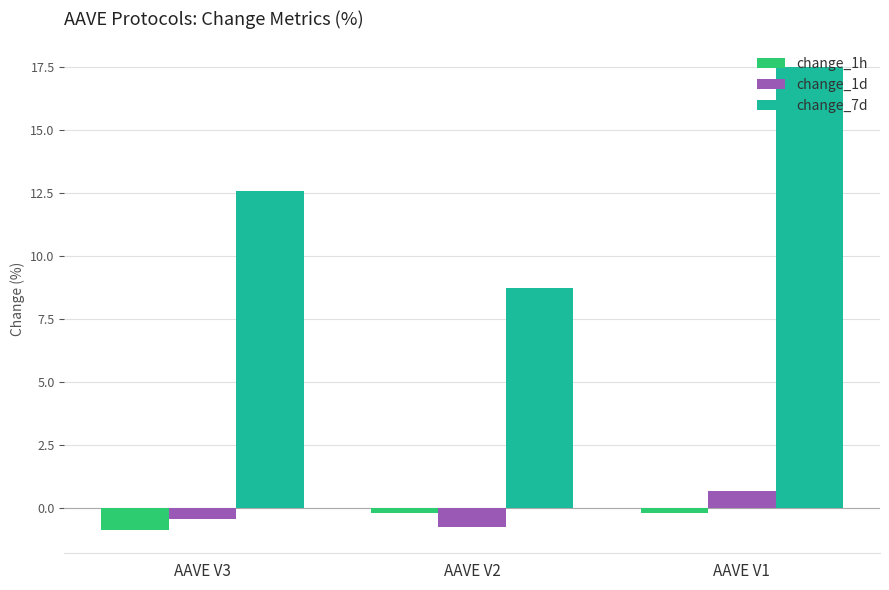

What is the approximate value of change_1d at AAVE V2?

-0.7